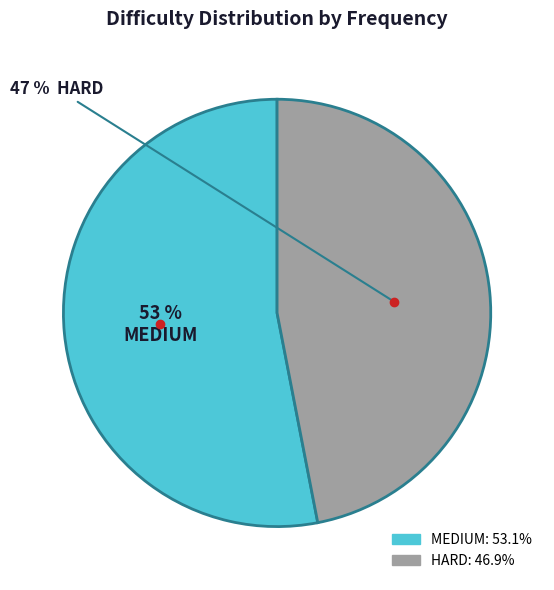

Does HARD represent more than half of the total?

No